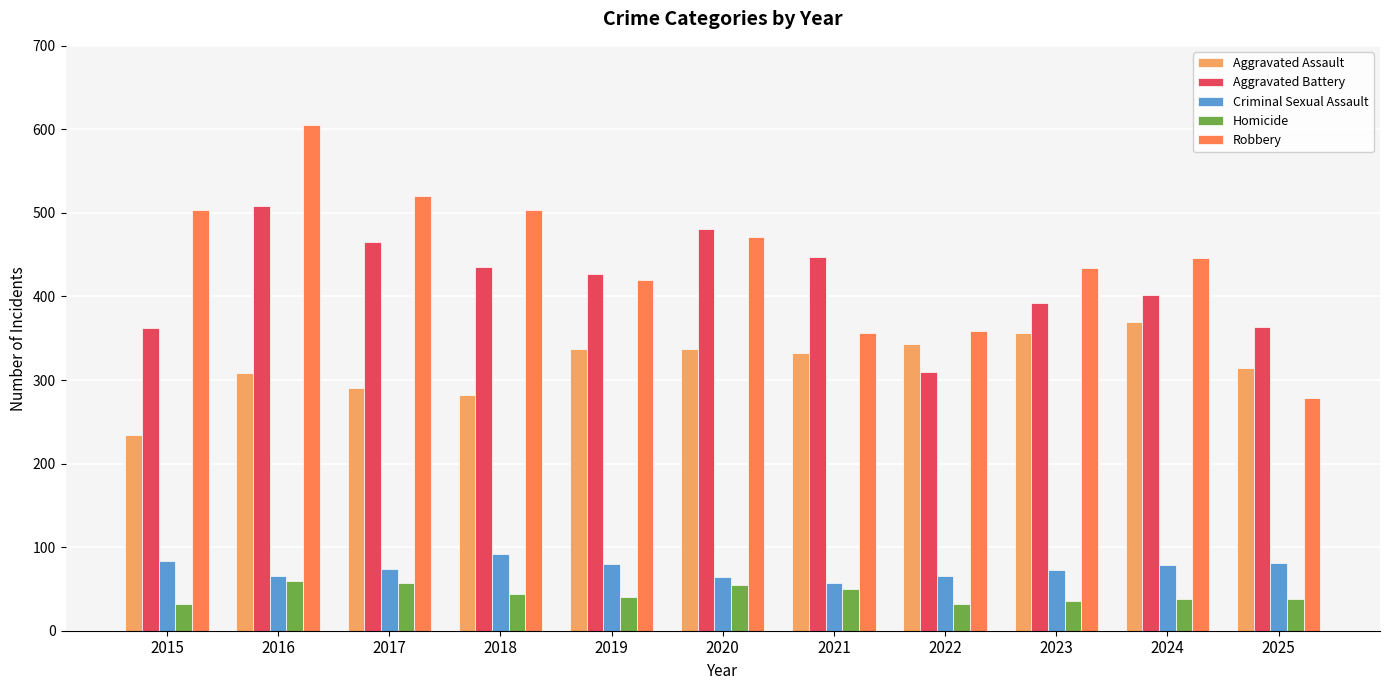

What is the greatest value displayed?

605